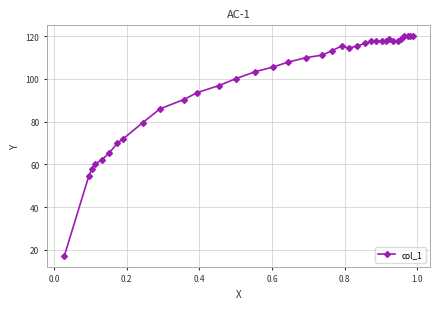

True or false: the data has more than 0 interior local peaks.

True